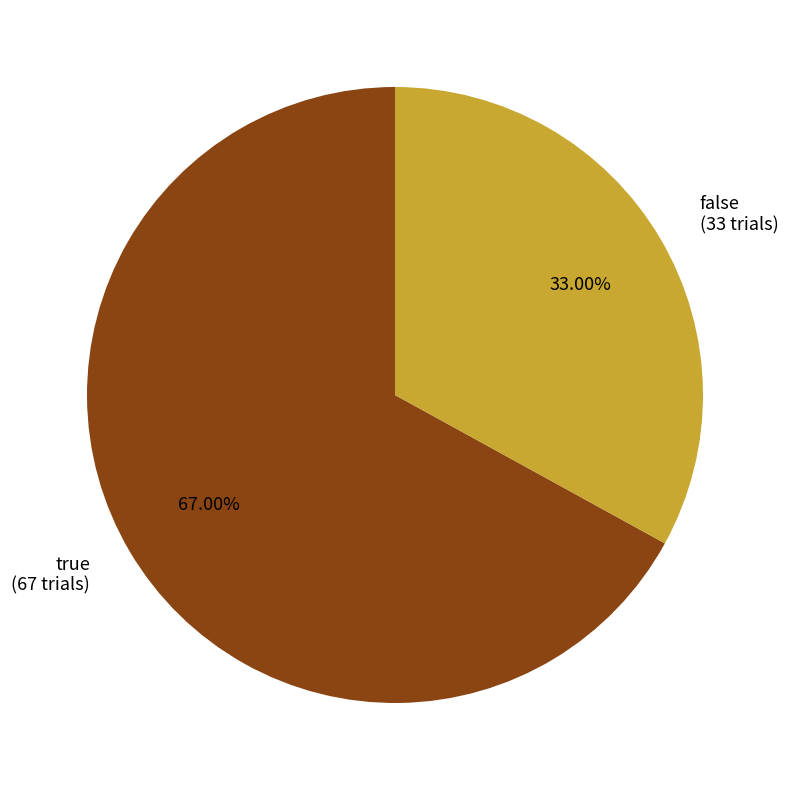

Is there any slice that represents more than half of the pie?

Yes